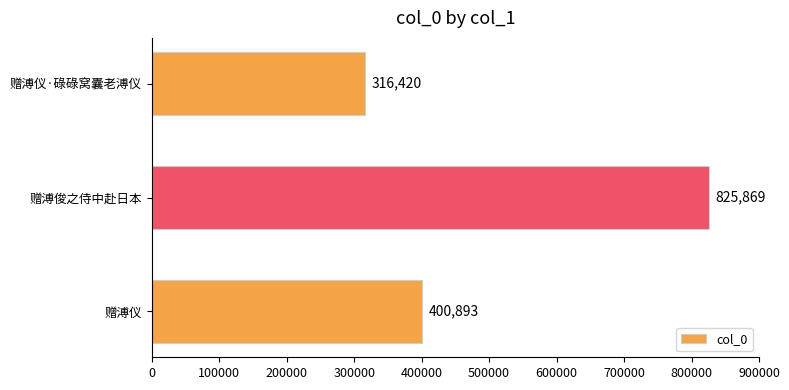

What is the difference between the second highest and minimum values?

84473